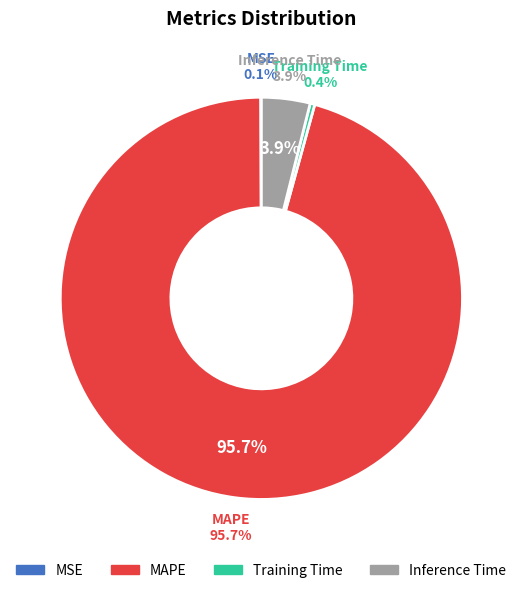

Does Inference Time account for over 50% of the chart?

No